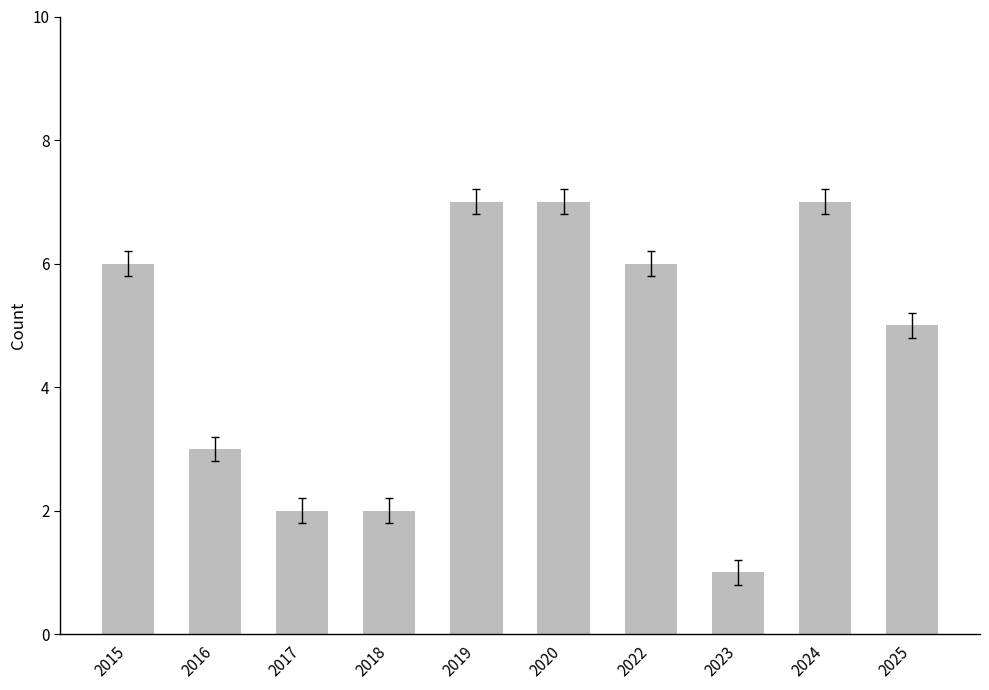

What is the sum of the values at 2018 and 2016?

5